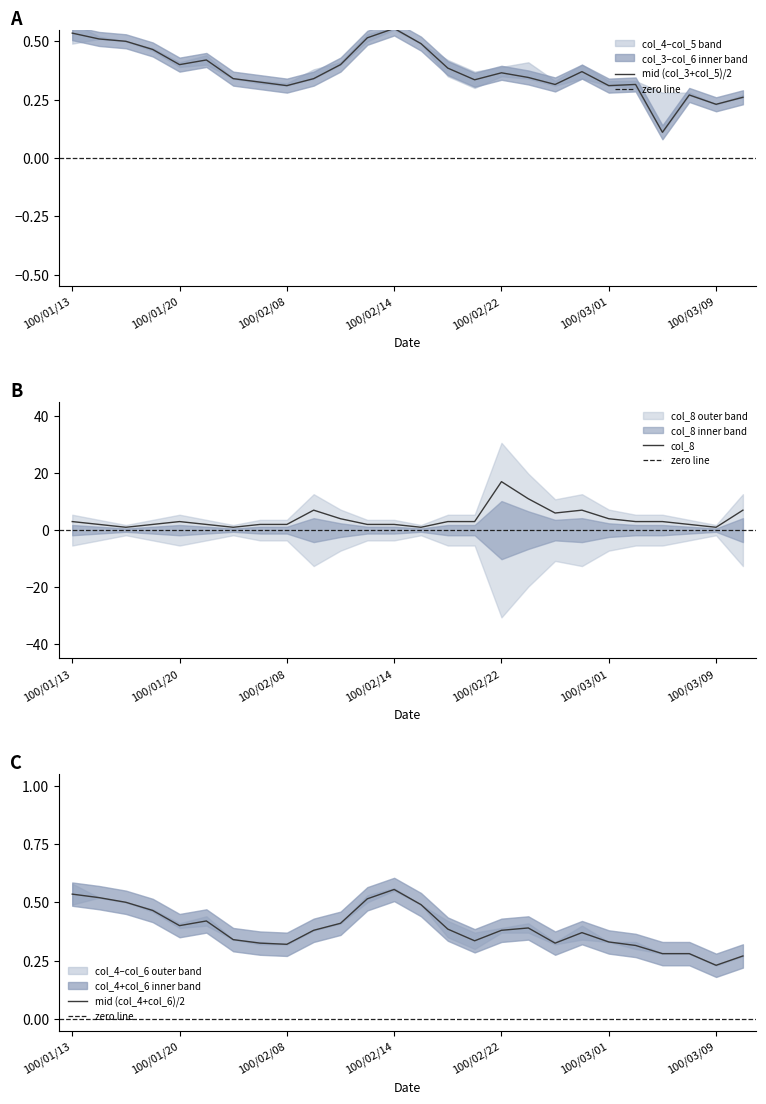

In col_8, how many points are lower than both neighbors (excluding endpoints)?

5